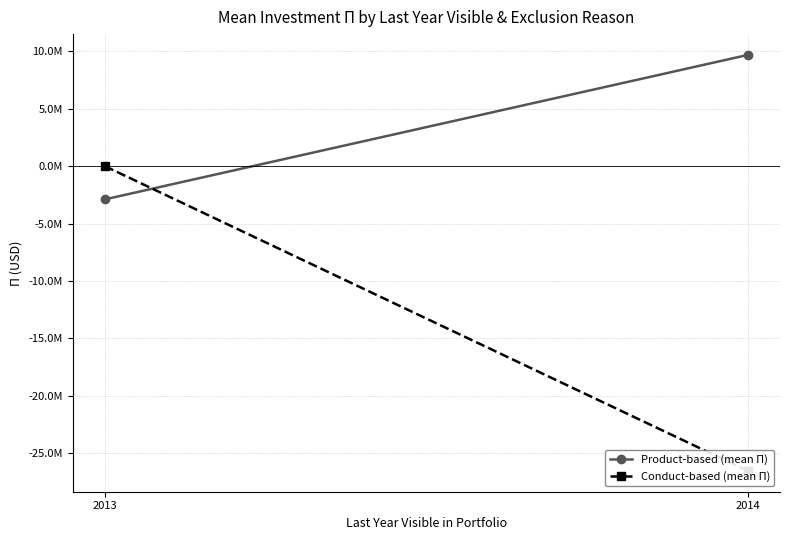

Is this an area chart (filled region under the line)?

No